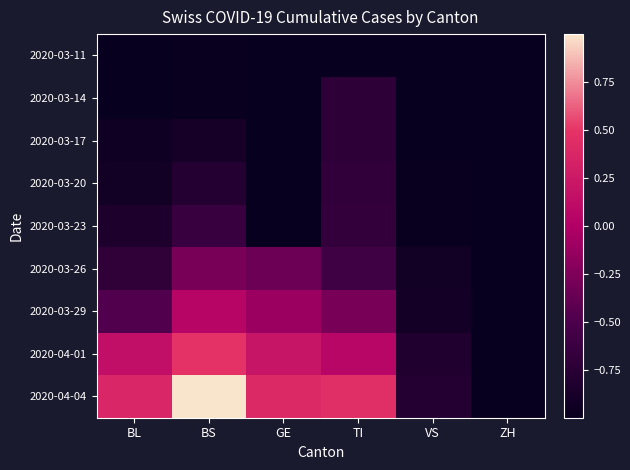

Reading left to right, transcribe all the data shown in this chart.

2020-03-11: BL=-1.0	BS=-1.0	GE=-1.0	TI=-1.0	VS=-1.0	ZH=-1.0
2020-03-14: BL=-1.0	BS=-1.0	GE=-1.0	TI=-0.7	VS=-1.0	ZH=-1.0
2020-03-17: BL=-0.9	BS=-0.9	GE=-1.0	TI=-0.7	VS=-1.0	ZH=-1.0
2020-03-20: BL=-0.9	BS=-0.8	GE=-1.0	TI=-0.7	VS=-1.0	ZH=-1.0
2020-03-23: BL=-0.8	BS=-0.6	GE=-1.0	TI=-0.7	VS=-1.0	ZH=-1.0
2020-03-26: BL=-0.7	BS=-0.3	GE=-0.3	TI=-0.6	VS=-0.9	ZH=-1.0
2020-03-29: BL=-0.5	BS=0.1	GE=-0.1	TI=-0.3	VS=-0.9	ZH=-1.0
2020-04-01: BL=0.1	BS=0.5	GE=0.2	TI=0.1	VS=-0.8	ZH=-1.0
2020-04-04: BL=0.4	BS=1.0	GE=0.4	TI=0.4	VS=-0.8	ZH=-1.0